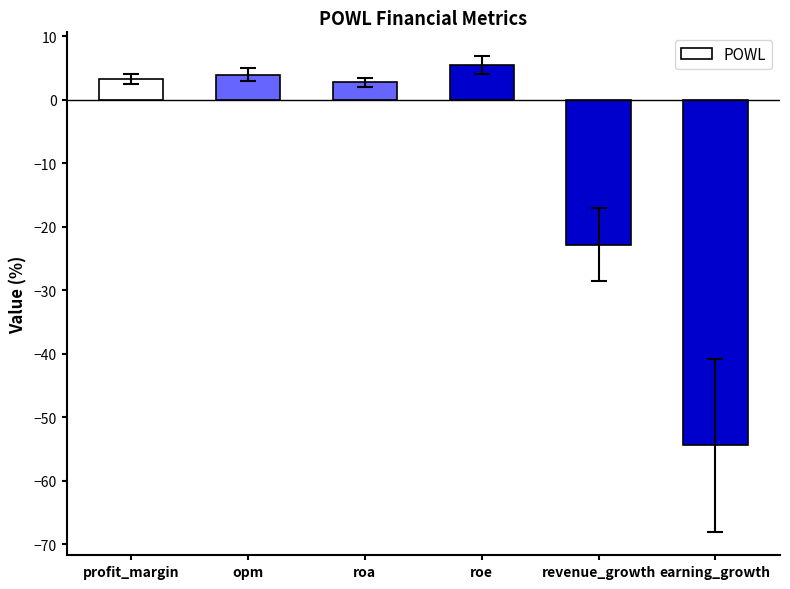

How many values are below zero?

2